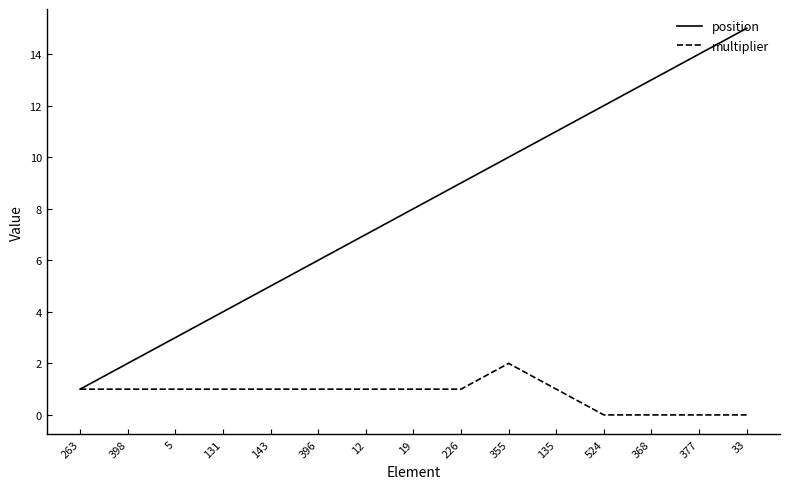

What is the difference between the highest and lowest values at 377?

14